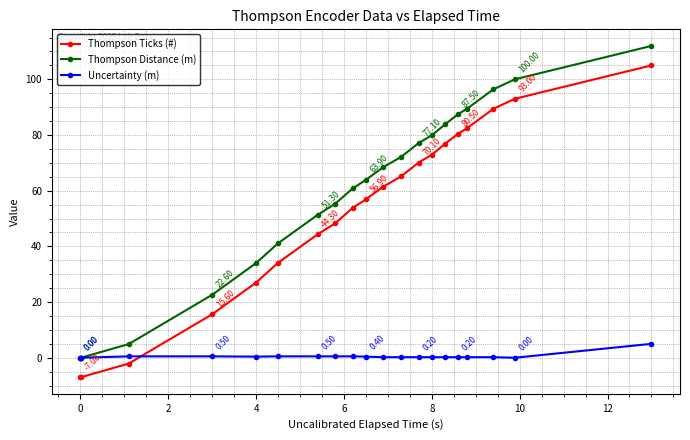

How many lines are shown in the chart?

3